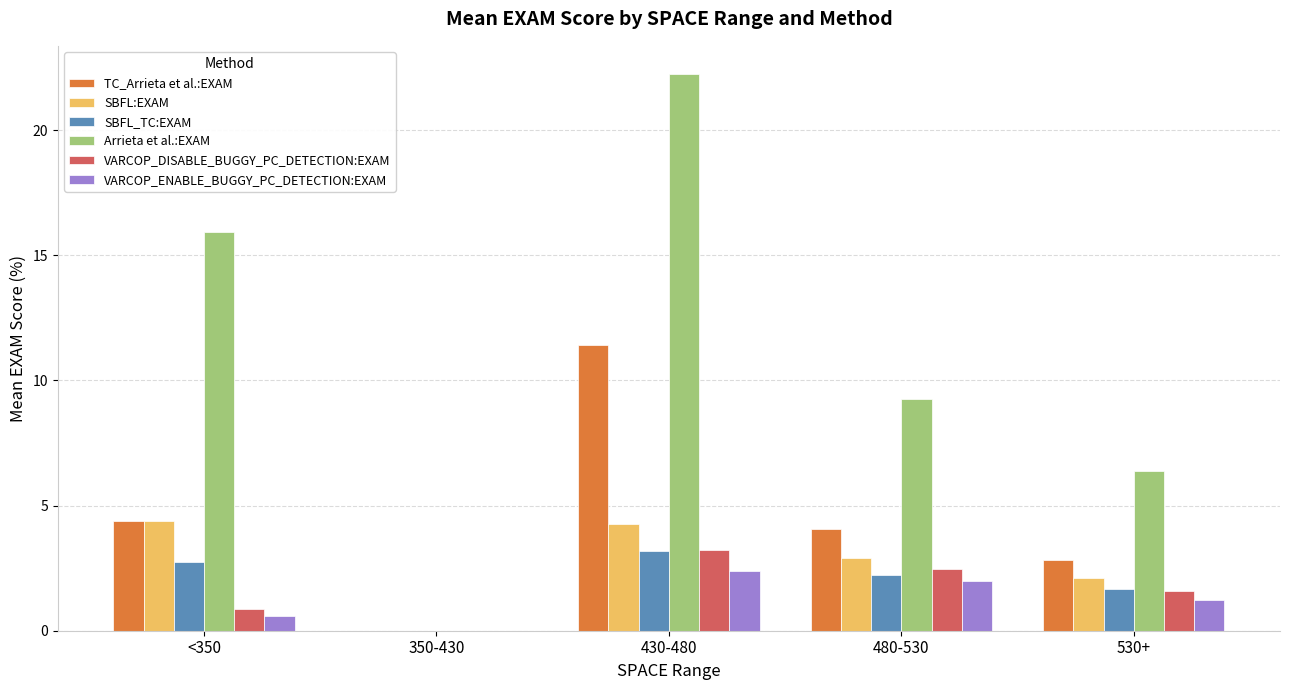

The SBFL_TC:EXAM series shows 3.5 at 480-530. True or false?

False